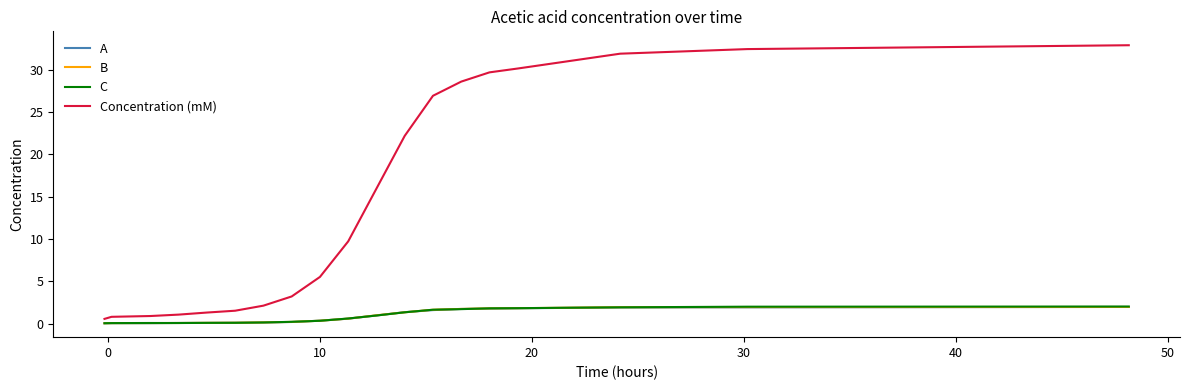

Which series has the largest total across all categories?

Concentration (mM)